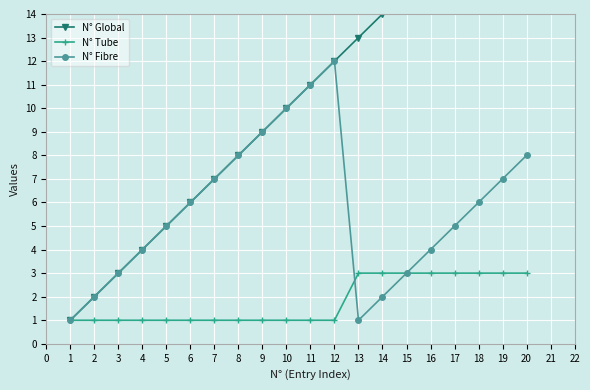

The value of N° Tube at 18 is 3. True or false?

True